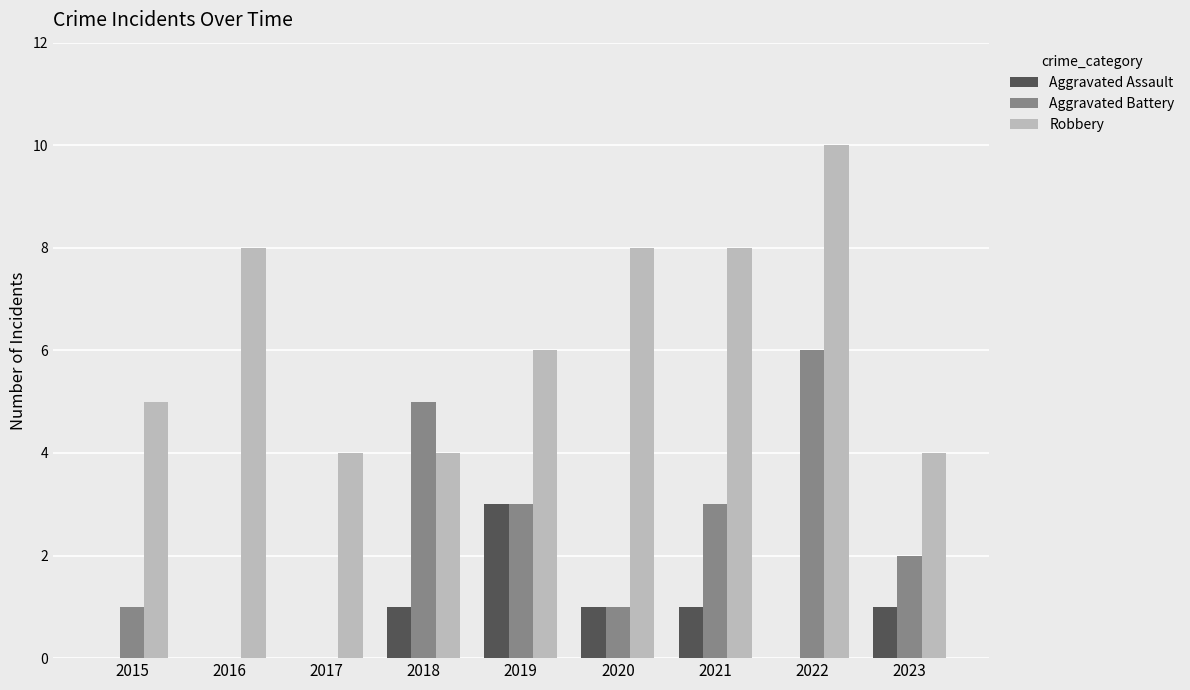

Reading left to right, transcribe all the data shown in this chart.

Aggravated Assault: 0	0	0	1	3	1	1	0	1
Aggravated Battery: 1	0	0	5	3	1	3	6	2
Robbery: 5	8	4	4	6	8	8	10	4